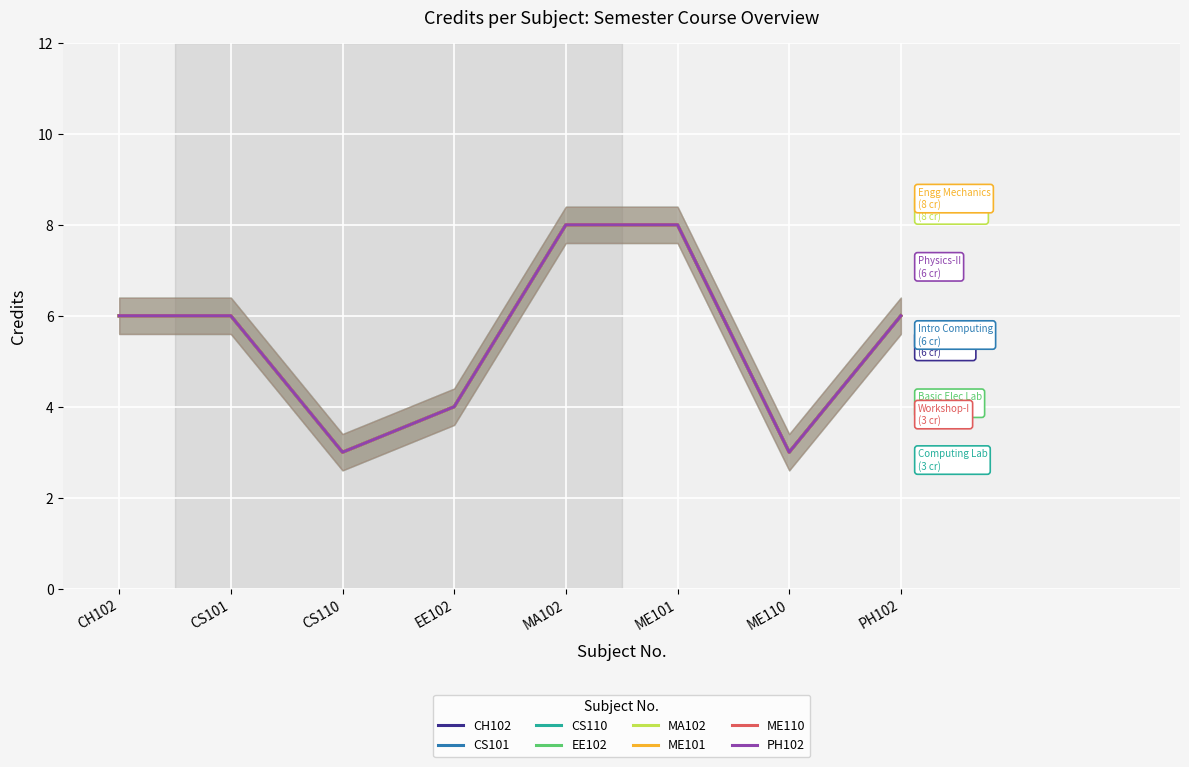

What is the sum of all values?

44